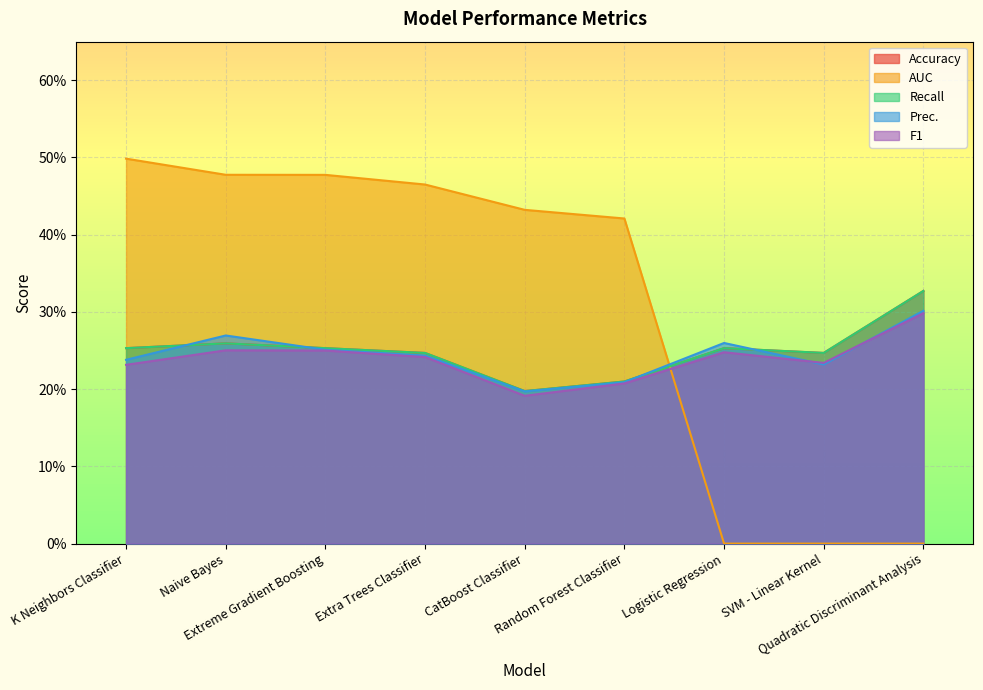

Is the value of AUC at Random Forest Classifier greater than the value of Recall at SVM - Linear Kernel?

Yes